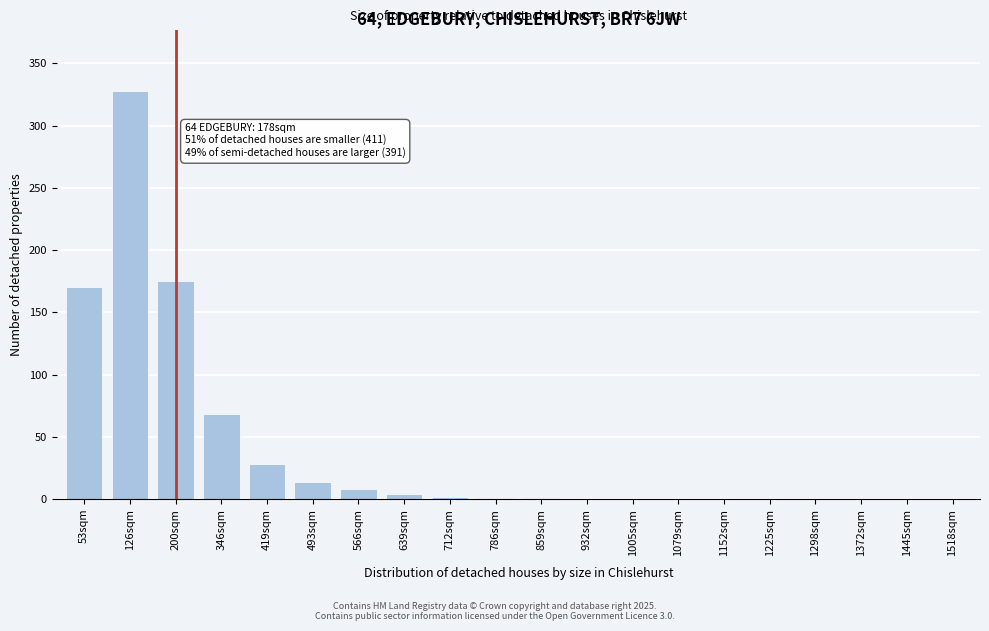

What is the approximate value at 126sqm, to the nearest 50?

350